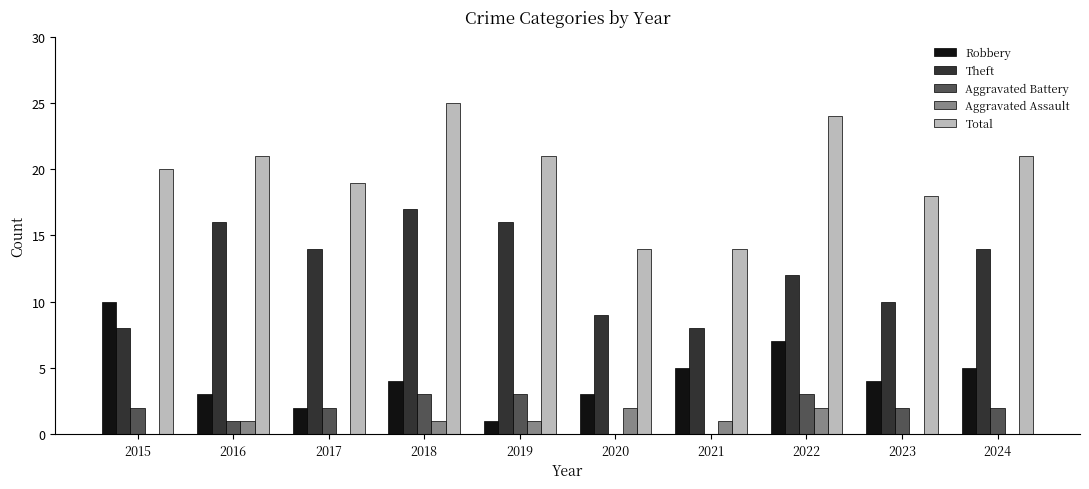

Which category has the highest value across all series?

2018